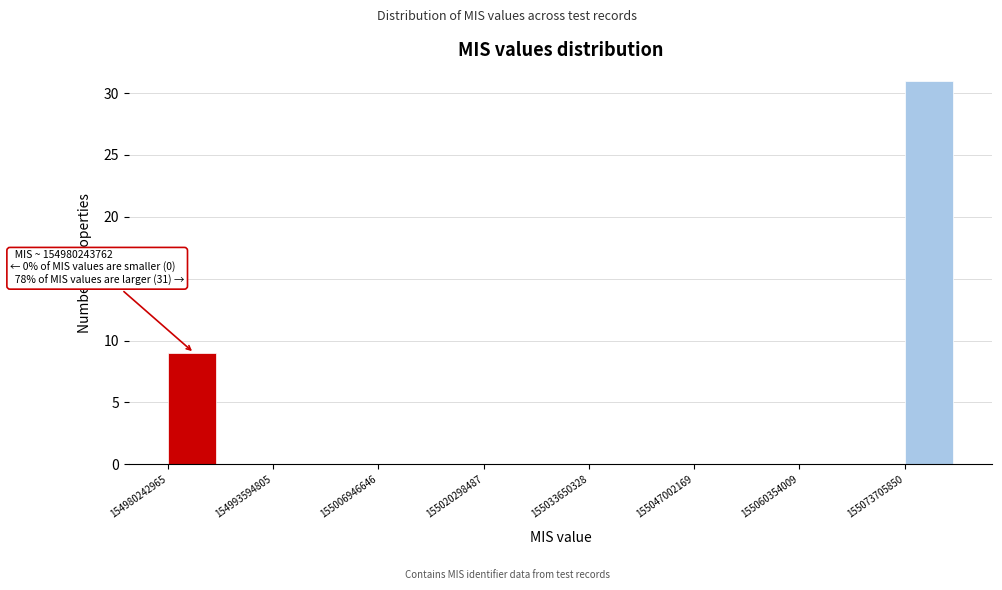

Around what value on the x-axis is the tallest bar? Give the approximate position of its centre, as read against the axis.

155076000000